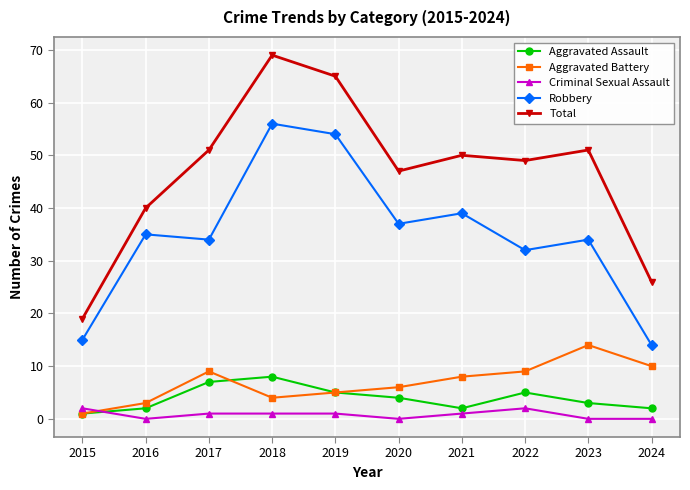

What is the difference between the maximum and second lowest values in the Aggravated Battery series?

11